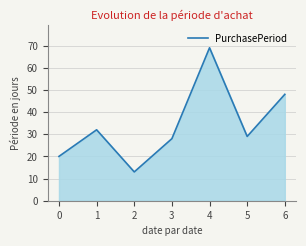

Does the chart have visible grid lines?

Yes